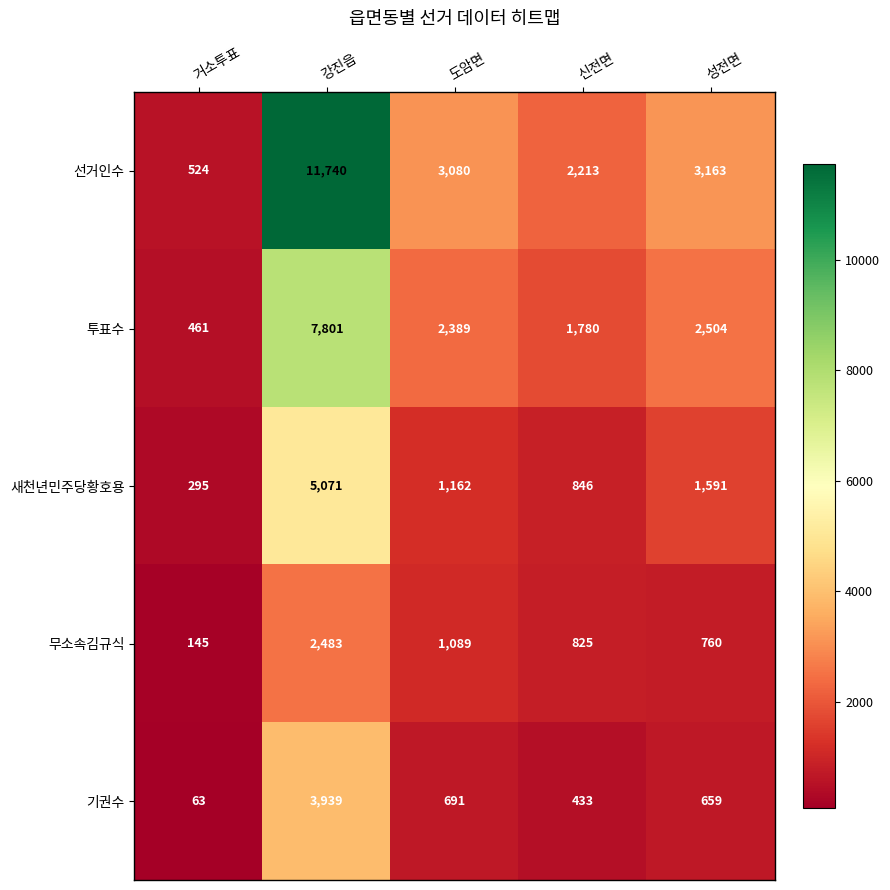

What is the difference between the maximum and minimum values in the 선거인수 series?

11216